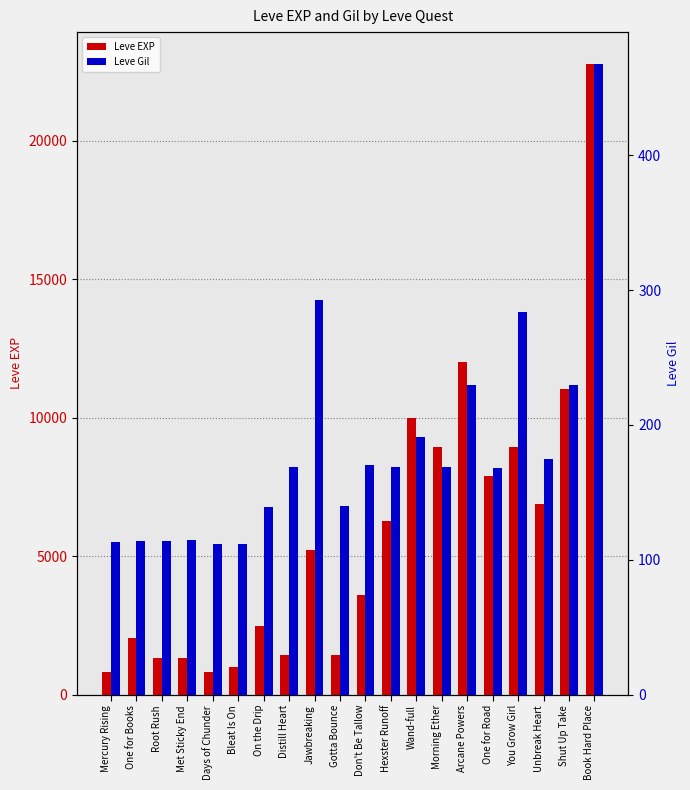

What is the difference between the Leve Gil values at Days of Chunder and Jawbreaking?

181